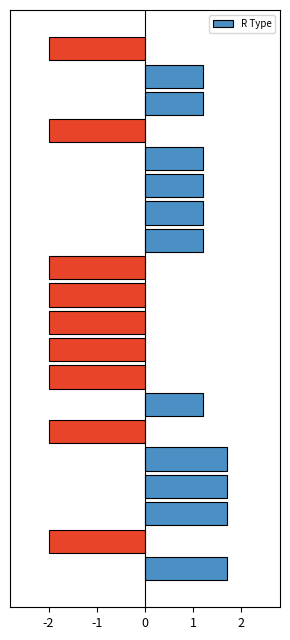

What is the difference between the second highest and minimum values?

3.7